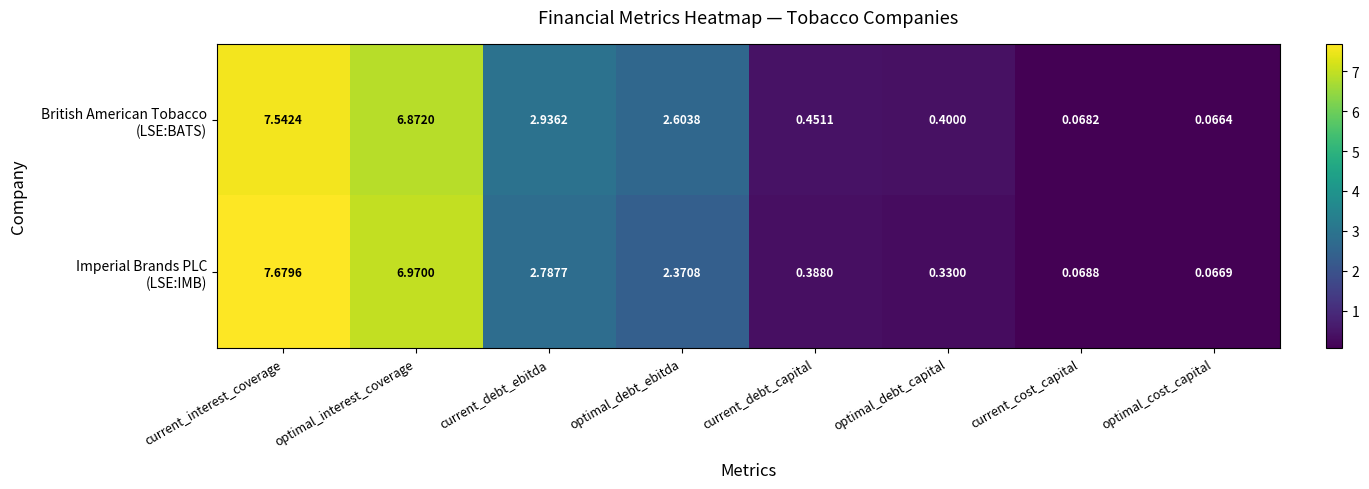

At which category is the sum across all series the highest?

current_interest_coverage